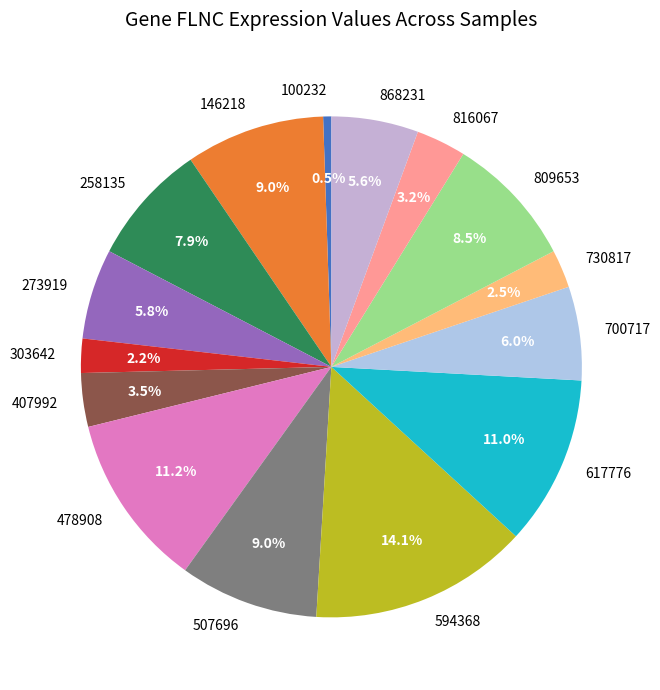

Which has a higher value, 146218 or 100232?

146218